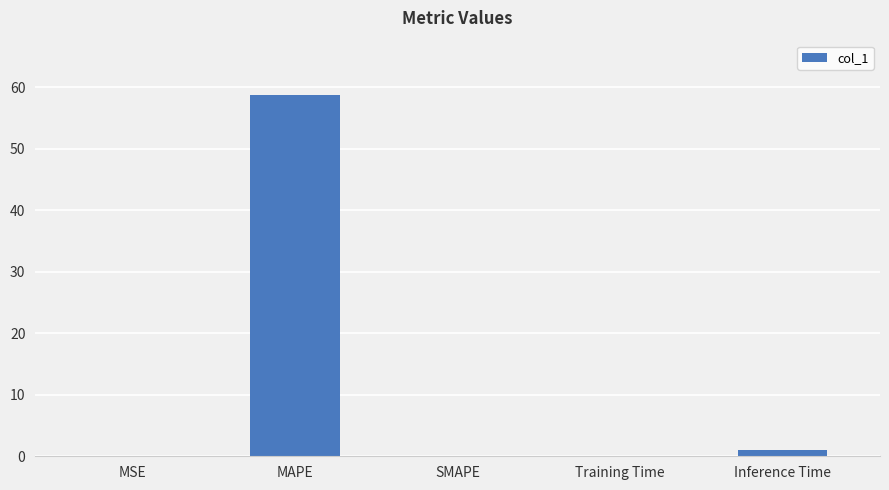

Which category has the highest value across all series?

MAPE